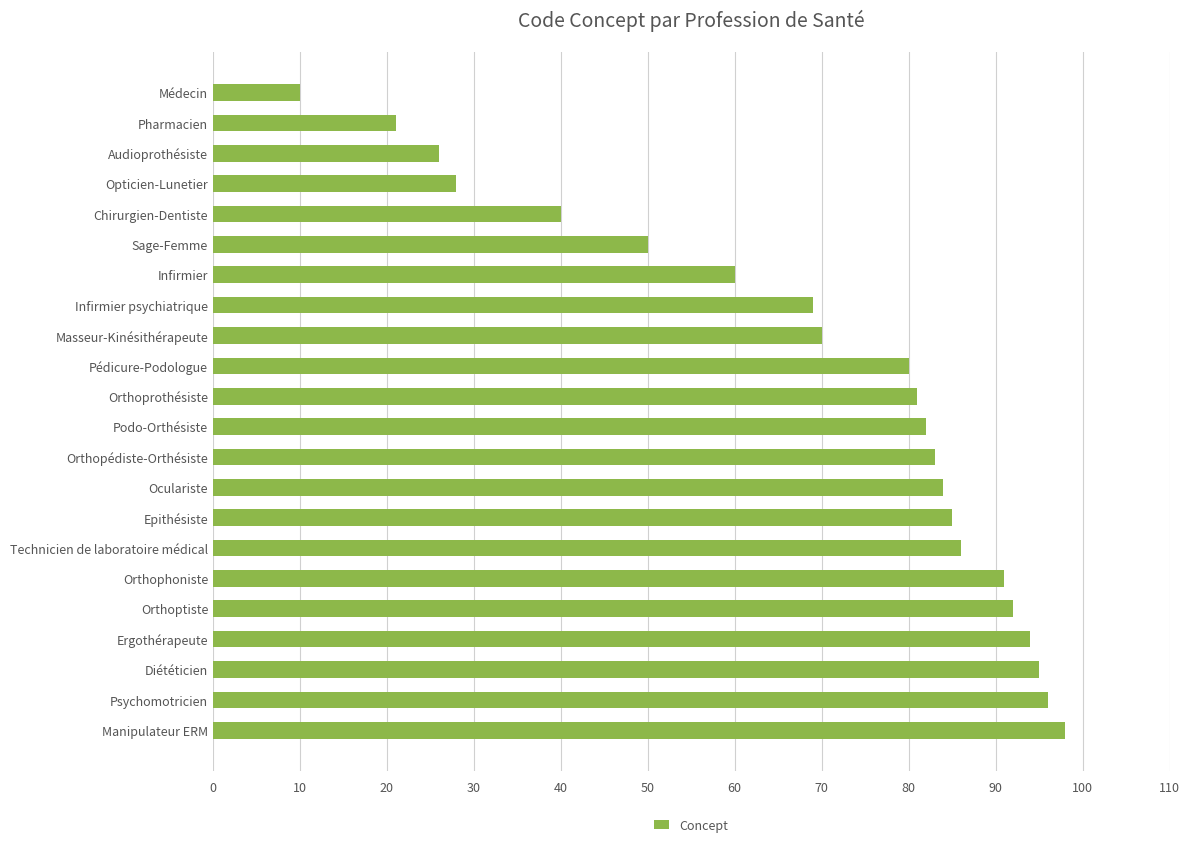

The chart shows a value of 70 at Masseur-Kinésithérapeute. True or false?

True